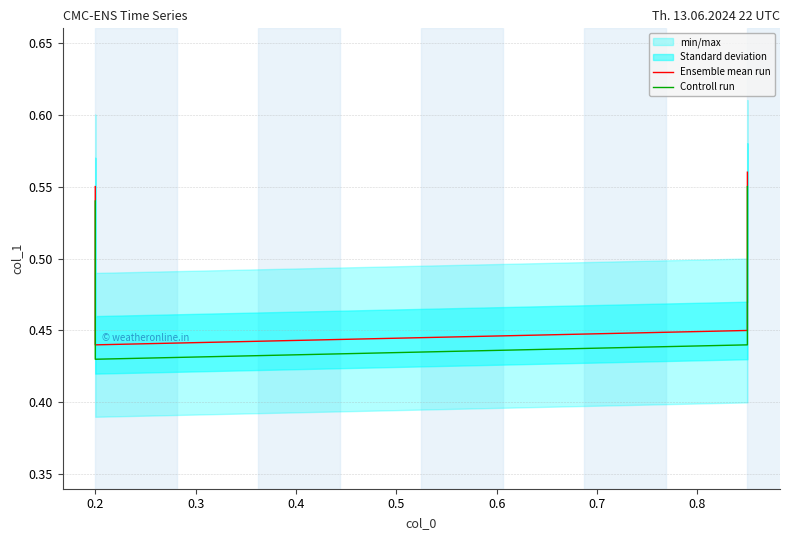

True or false: Controll run and Ensemble mean run cross at least once.

False